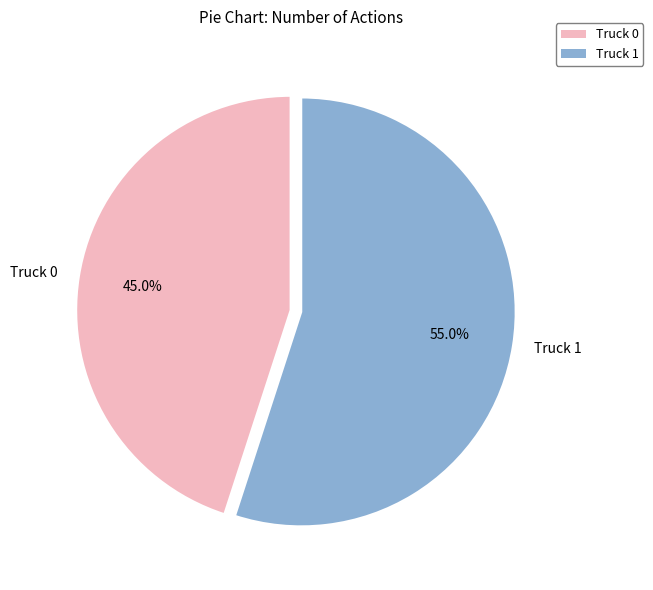

The Truck 1 slice represents 55% of the pie. True or false?

True